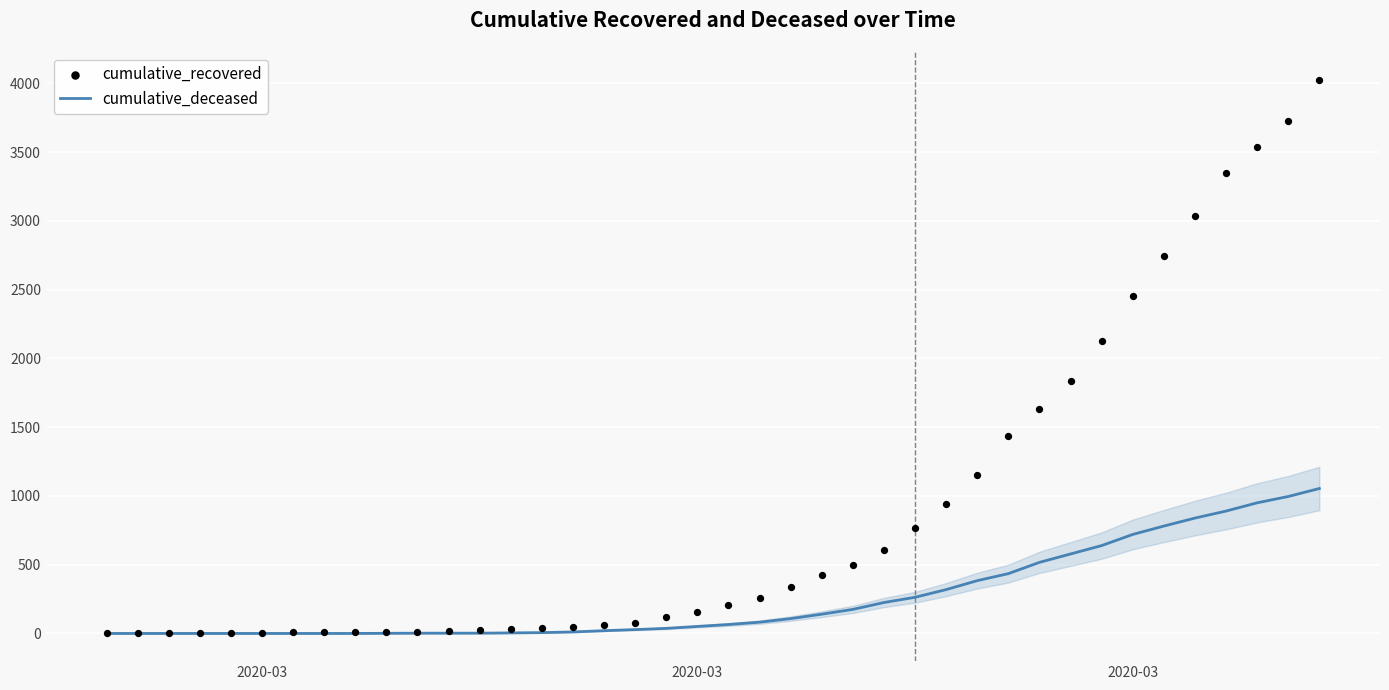

At how many categories does at least one series exceed 542?

15